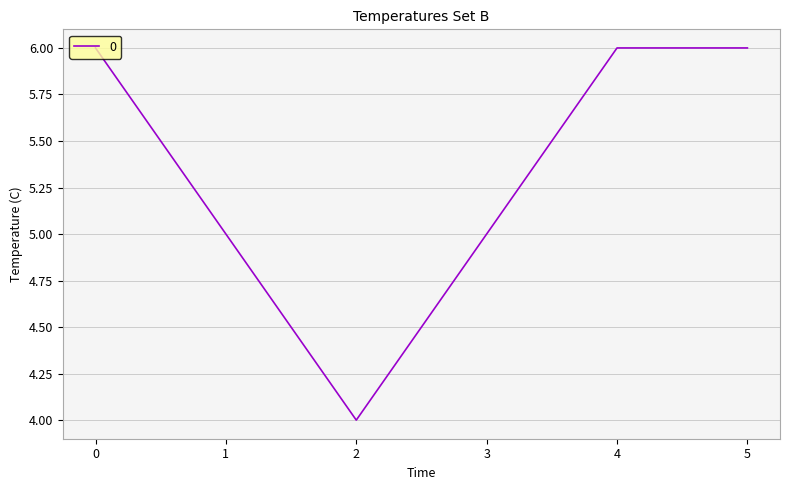

What is the sum of the values at 0 and 4?

12